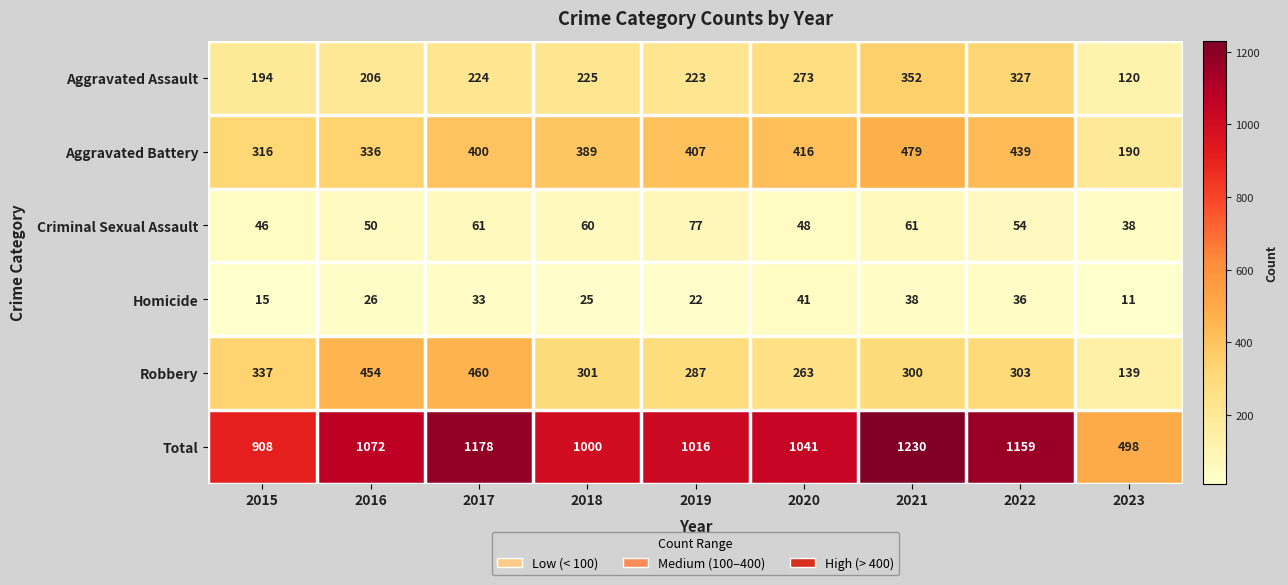

Which category has the highest value across all series?

2021